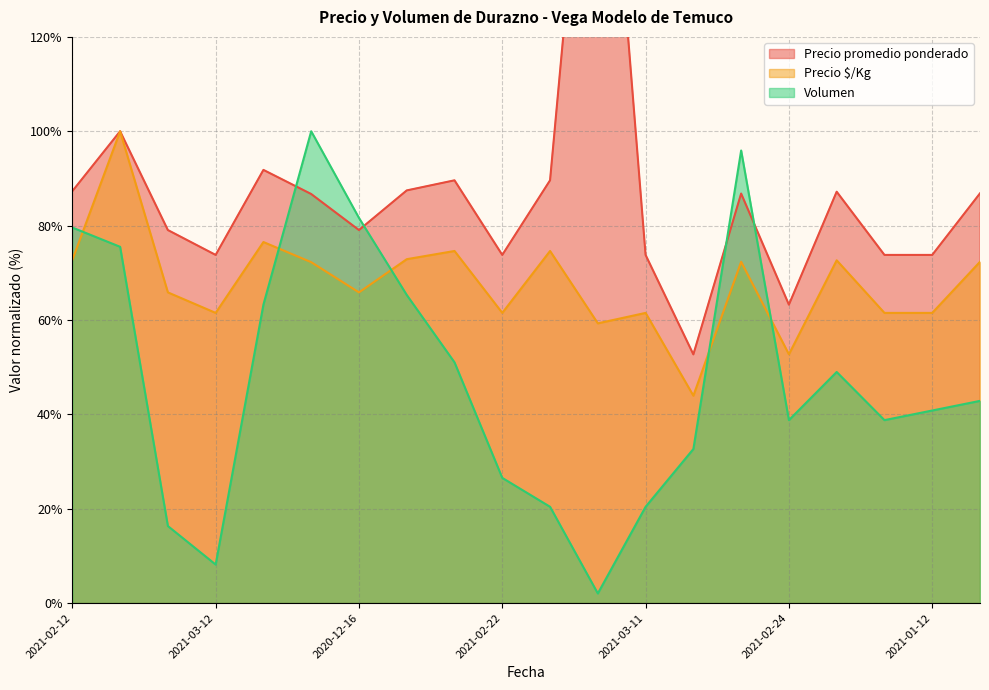

Is it true that Precio $/Kg equals 106.5 at 2021-02-12?

False